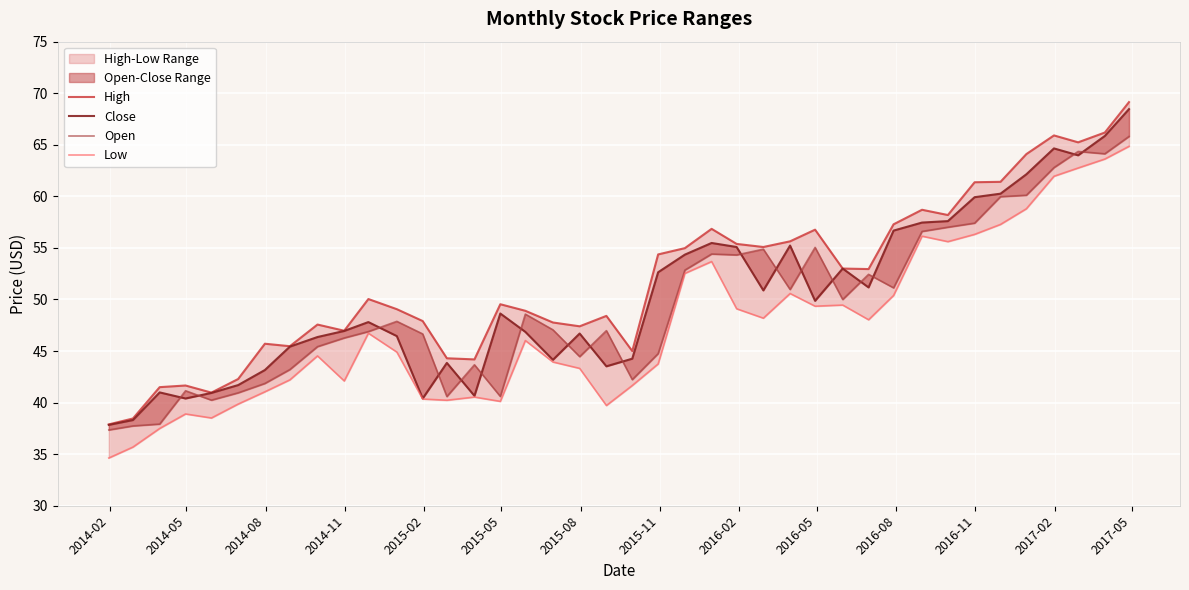

Rank the series by their maximum value, from lowest to highest.

Low, Open, Close, High